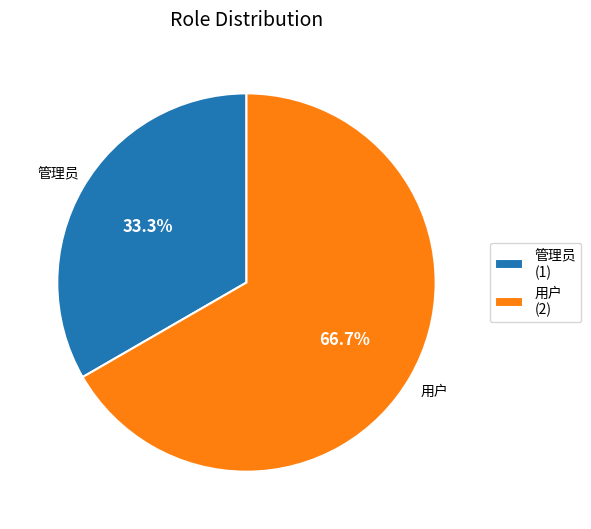

Between 管理员 and 用户, which is larger?

用户